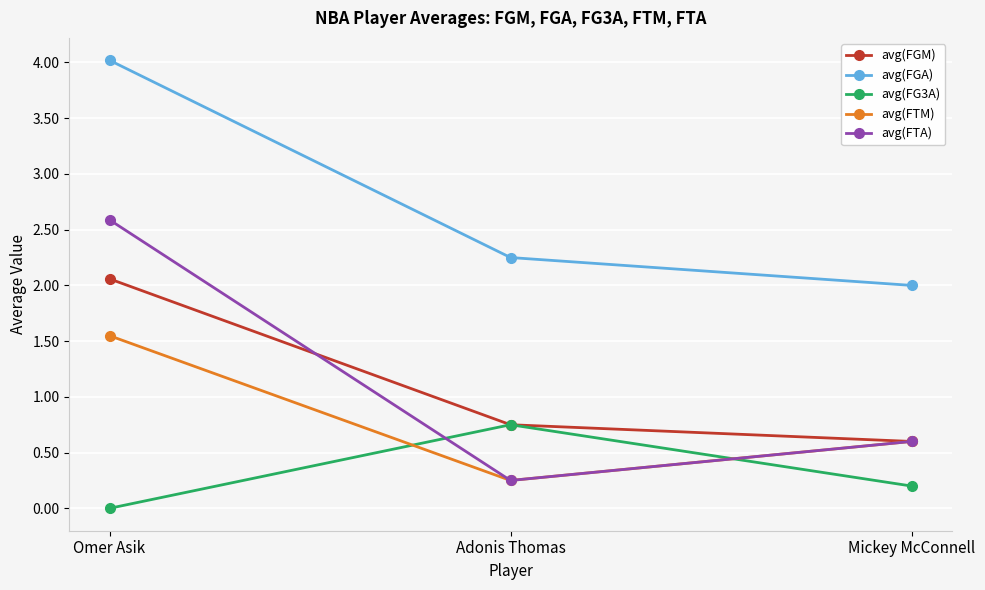

Is the value of avg(FGA) at Mickey McConnell greater than the value of avg(FG3A) at Mickey McConnell?

Yes